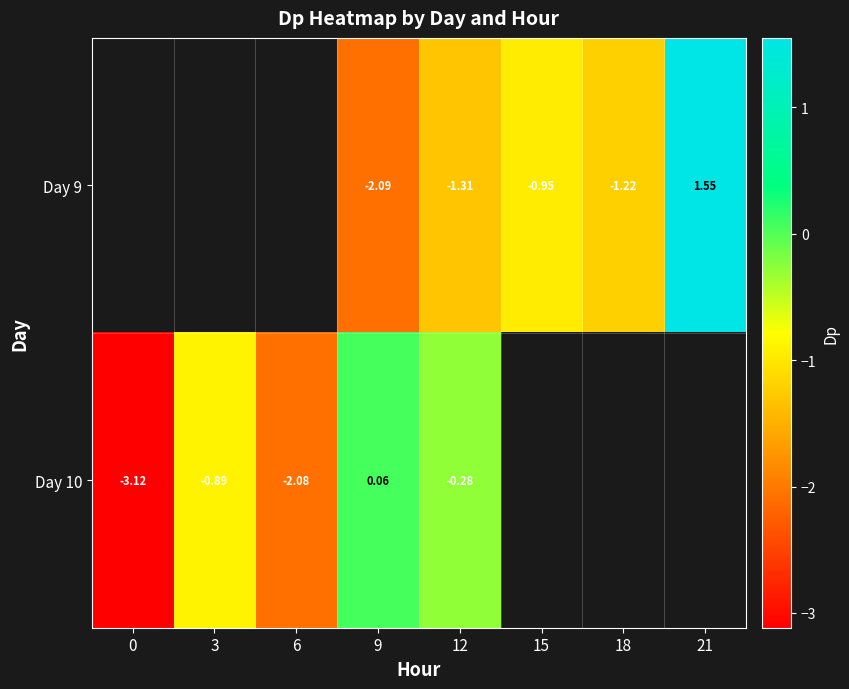

Is the value of Day 9 at 18 greater than the value of Day 10 at 0?

Yes